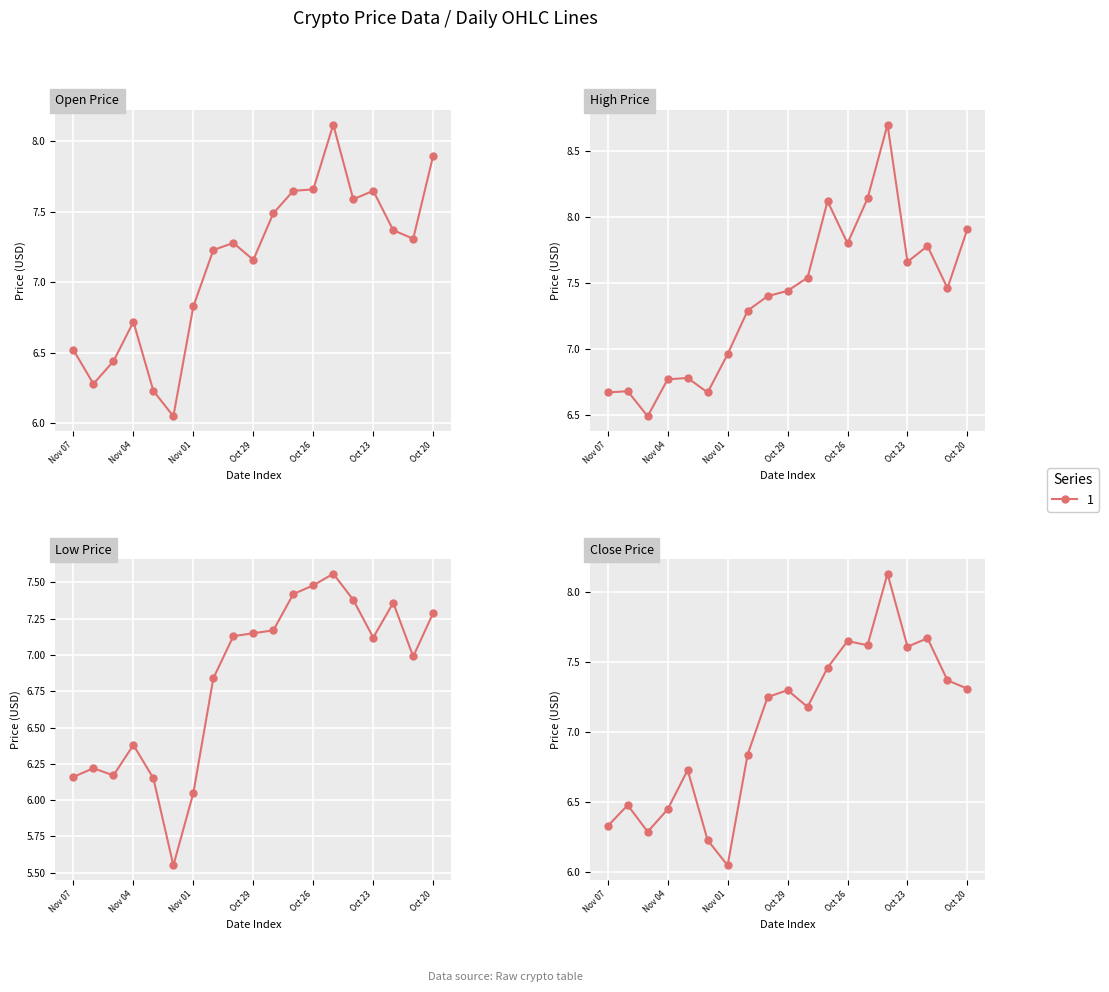

What is the difference between the second highest and minimum values in the High series?

1.7